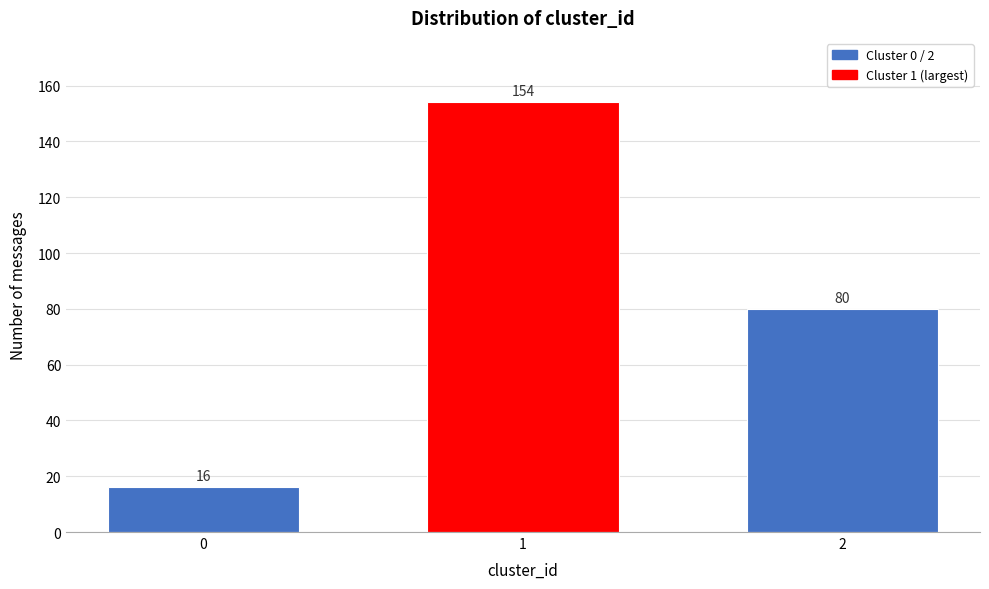

Reading right to left, list all the values displayed in this chart.

2=80	1=154	0=16